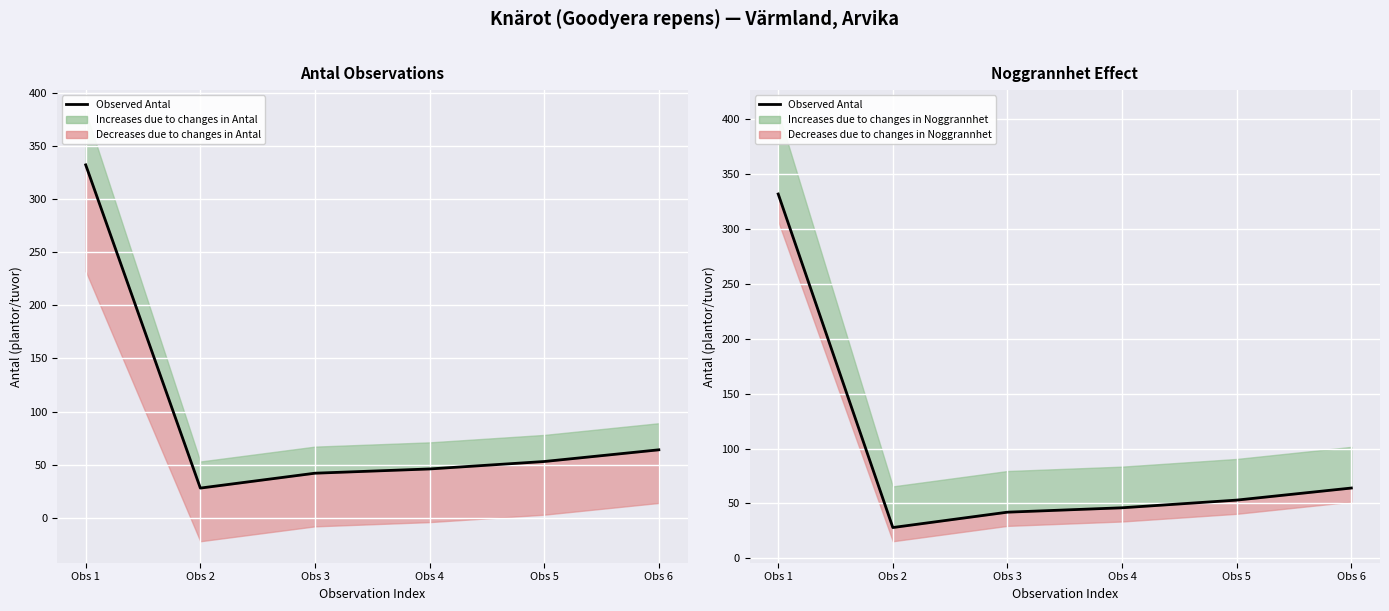

What is the ratio of the value at Obs 3 to the value at Obs 5?

0.8